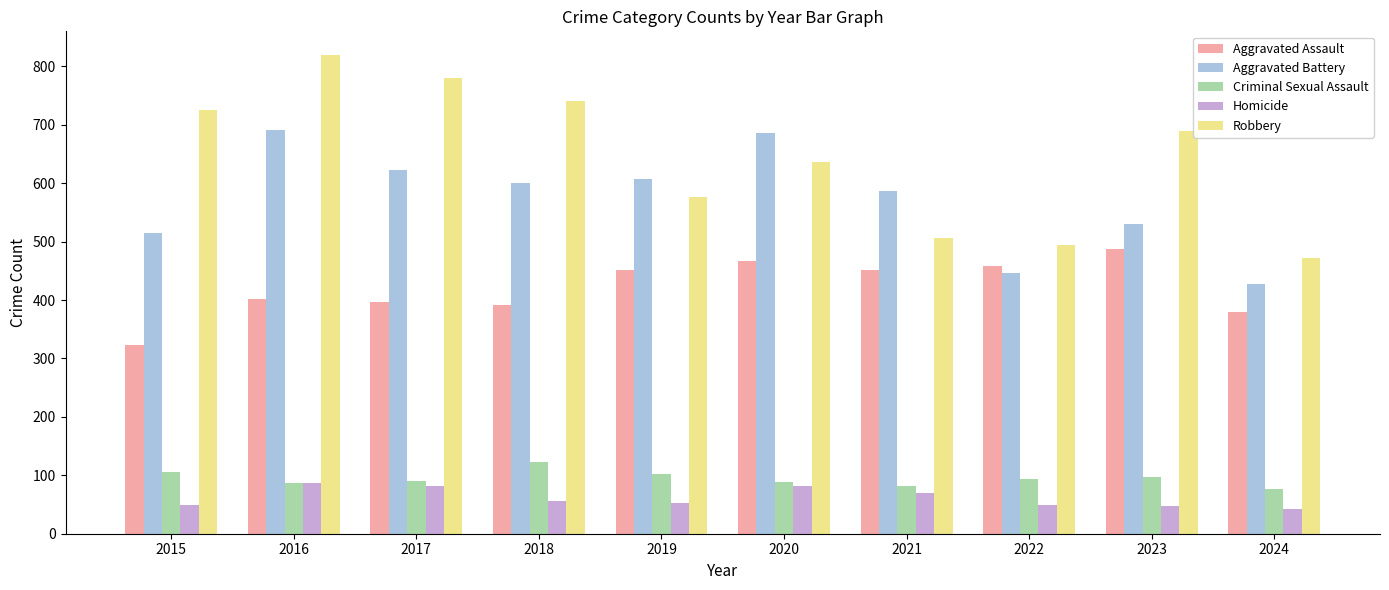

What is the minimum value shown in the chart?

42